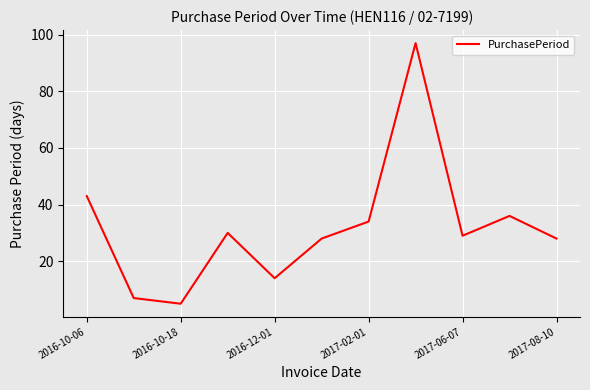

What is the difference between the maximum and minimum values?

92